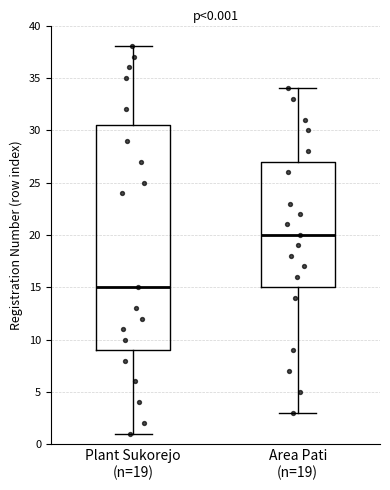

Which box's median line is the highest?

Area Pati (n=19)